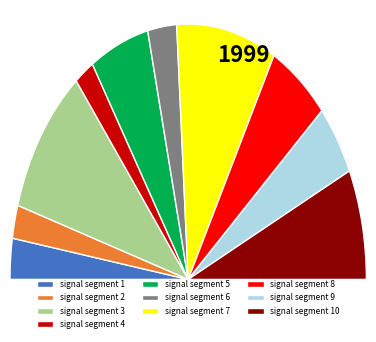

Does signal segment 6 represent more than half of the total?

No